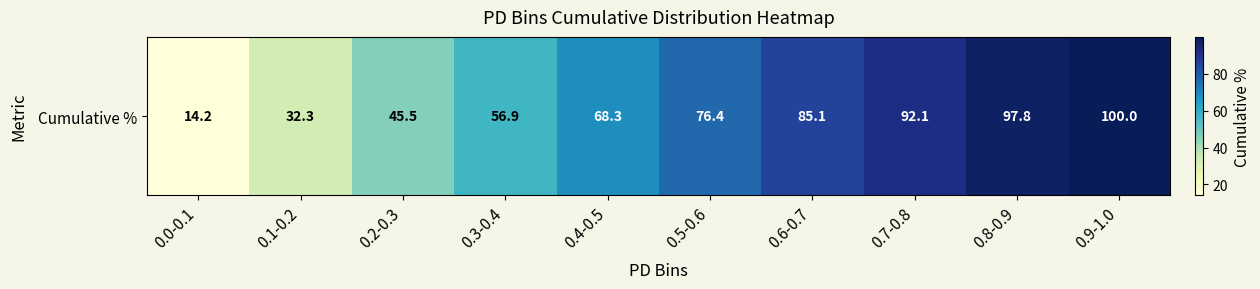

True or false: the data shows 45.8 at 0.4-0.5.

False